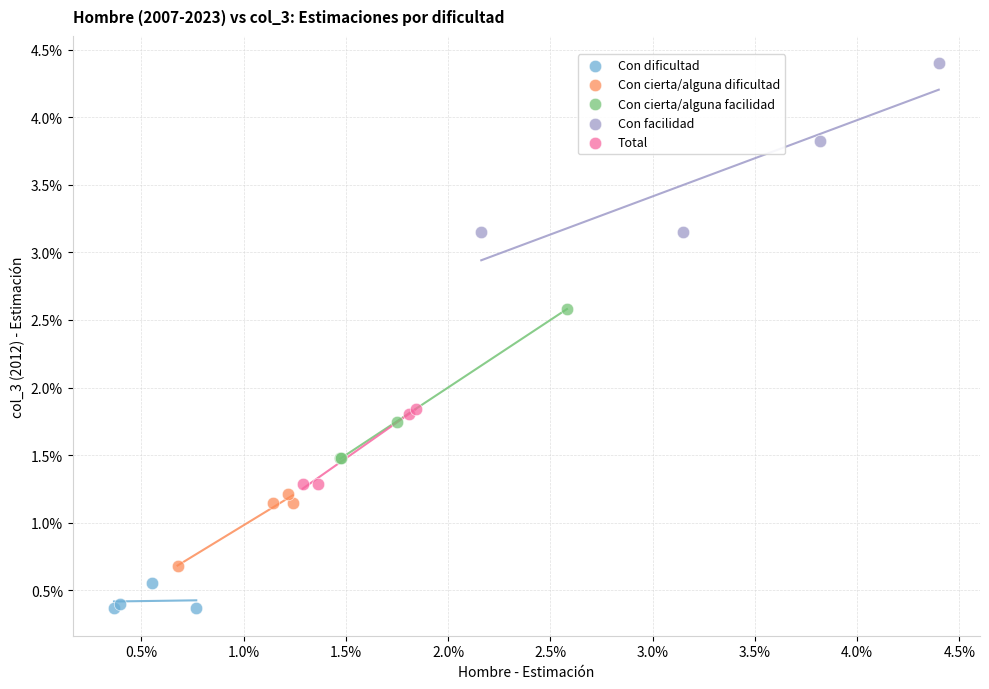

Which series reaches the maximum Y coordinate?

Con facilidad